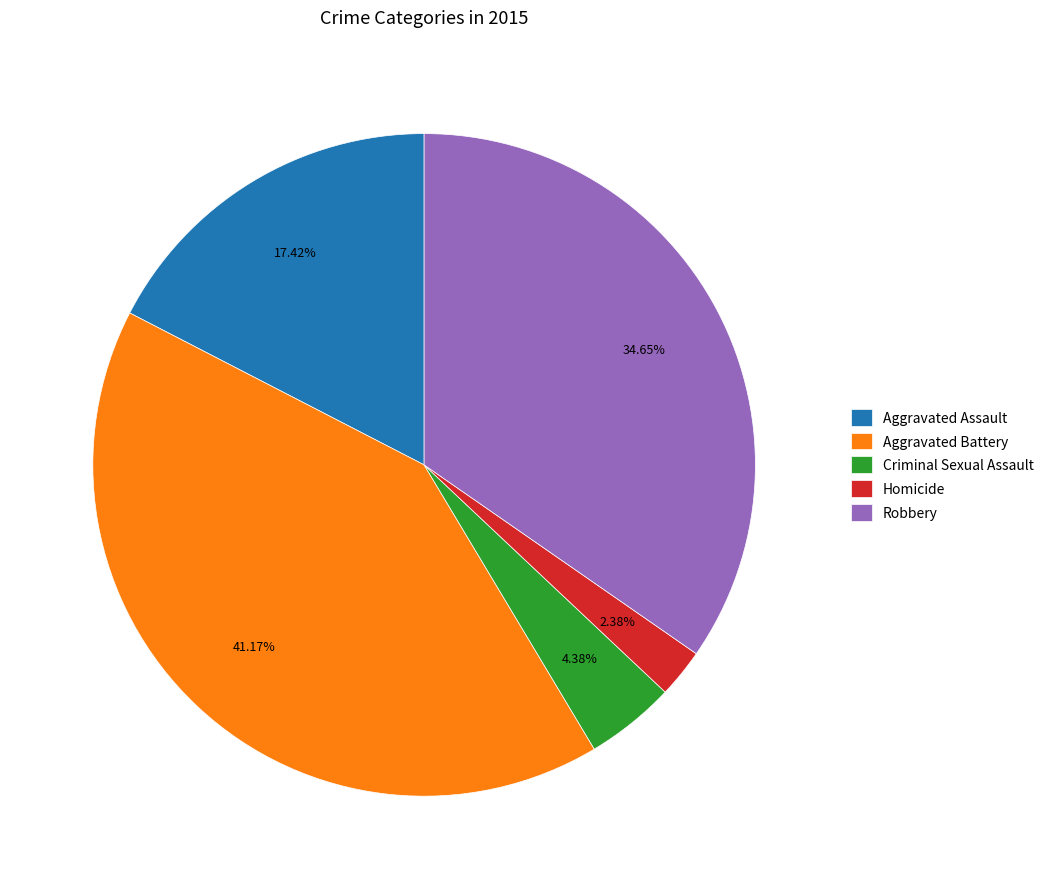

Which has a higher value, Aggravated Assault or Aggravated Battery?

Aggravated Battery